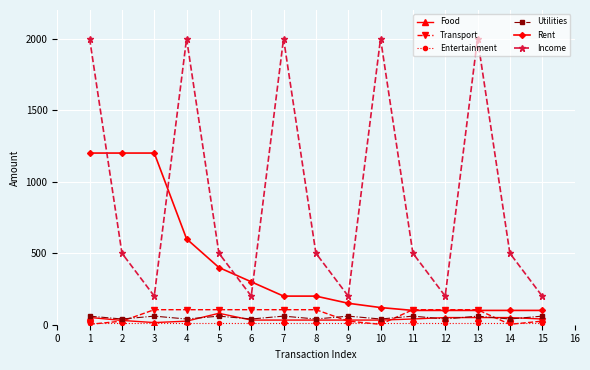

Count the Income values in the range 200 to 2000.

15